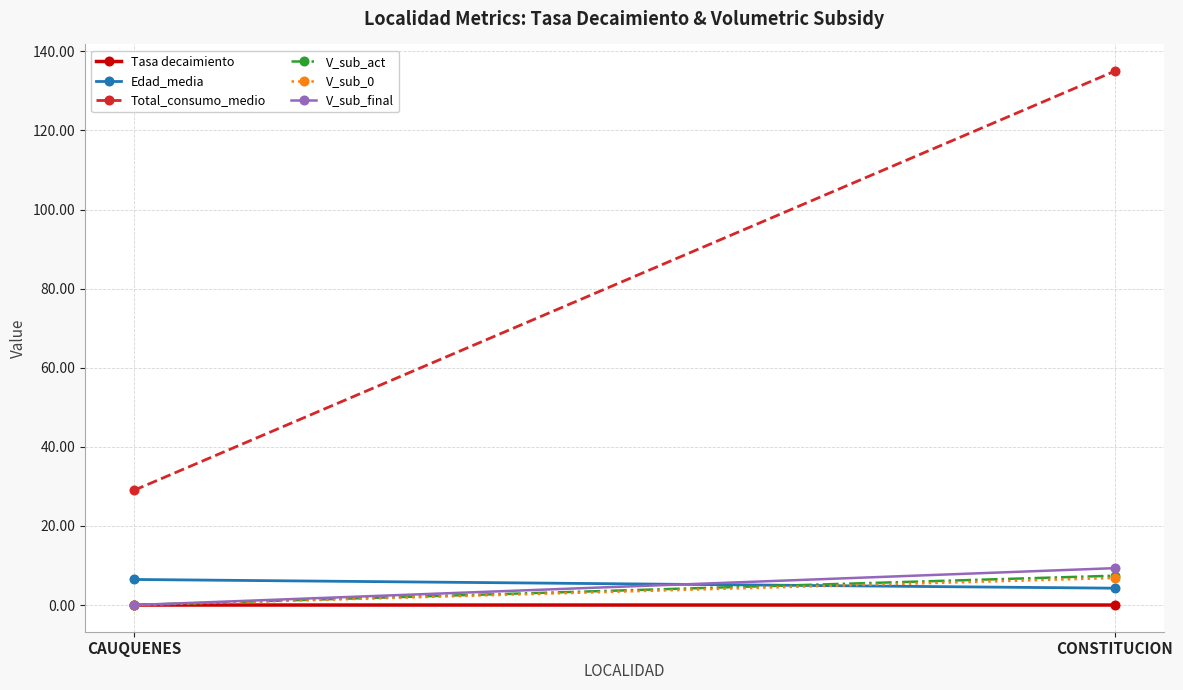

At CAUQUENES, list the series in order from smallest to largest.

Tasa decaimiento, V_sub_act, V_sub_0, V_sub_final, Edad_media, Total_consumo_medio